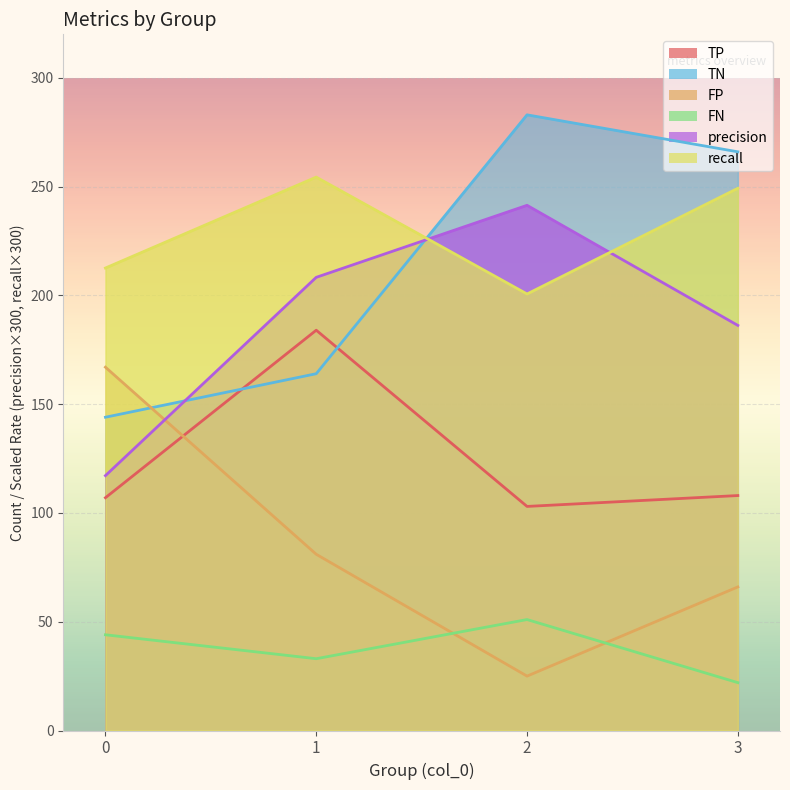

Where do FP and precision first cross each other?

0 and 1